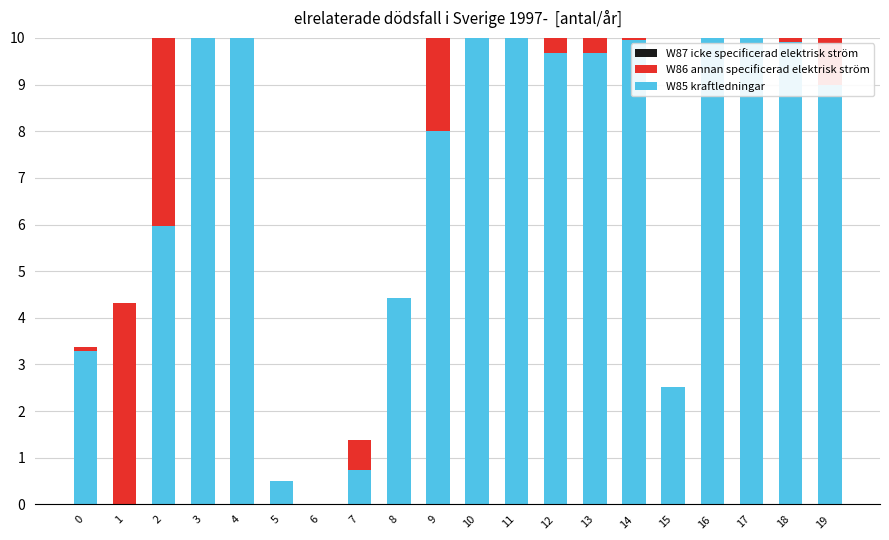

What is the greatest value displayed?

10.0